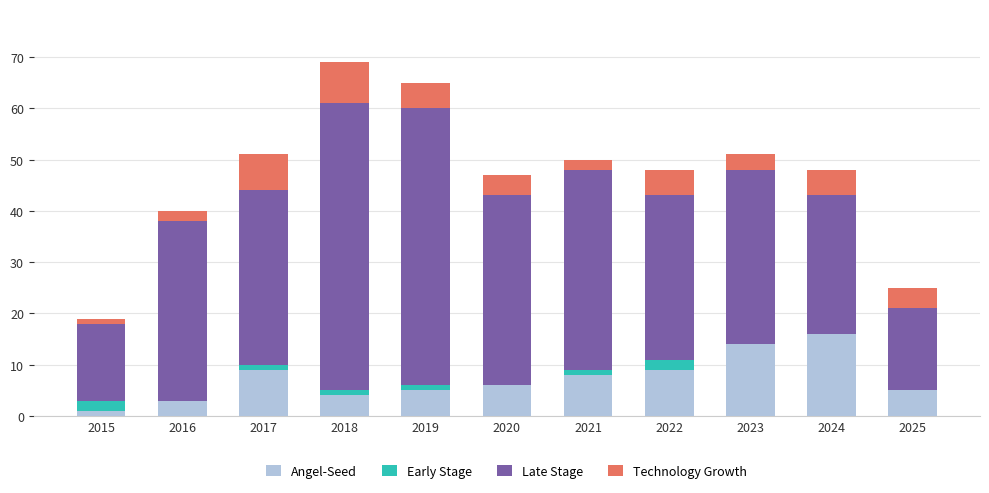

What is the total value across all series at 2022?

48